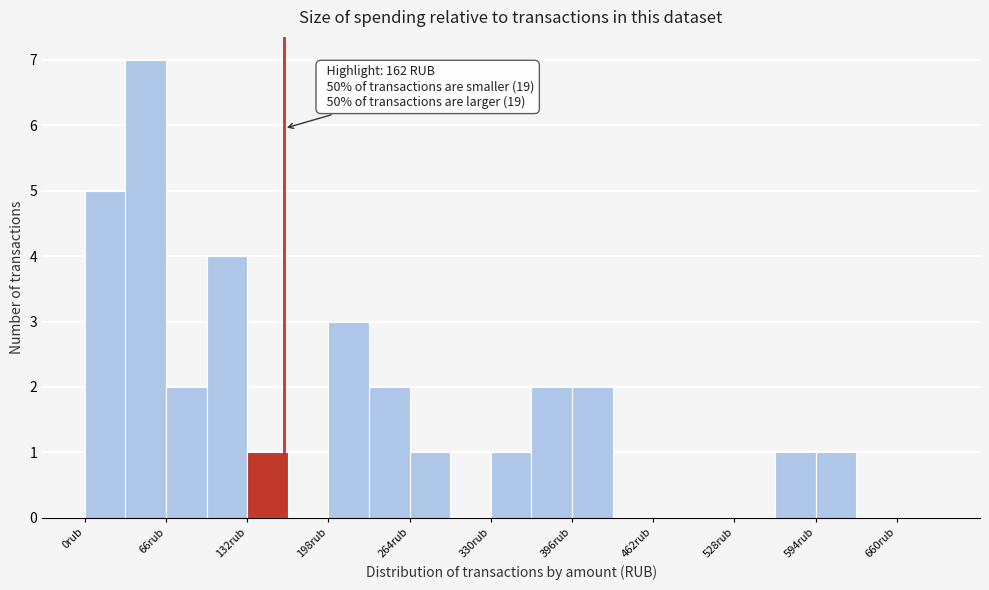

Around what value on the x-axis is the tallest bar? Give the approximate position of its centre, as read against the axis.

50